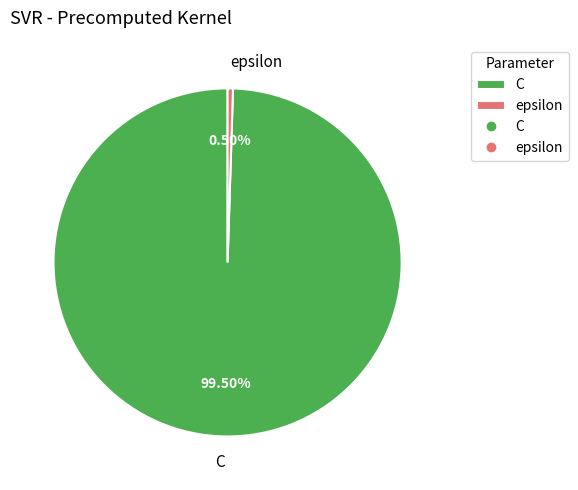

How many slices are in this pie chart?

2